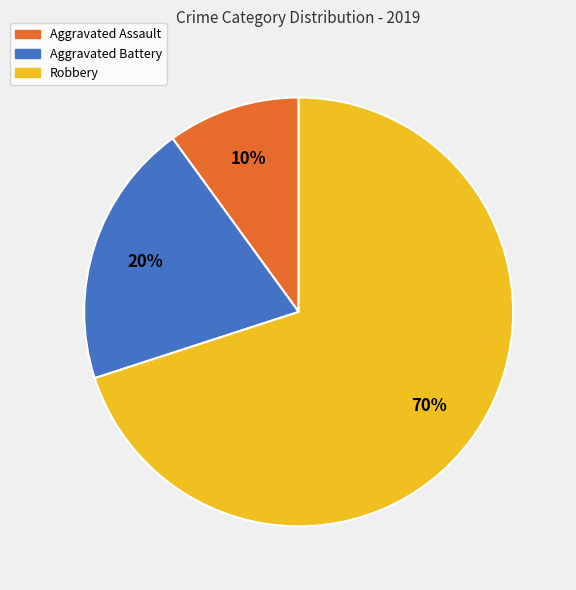

To the nearest percent, what portion does Aggravated Assault represent?

10%